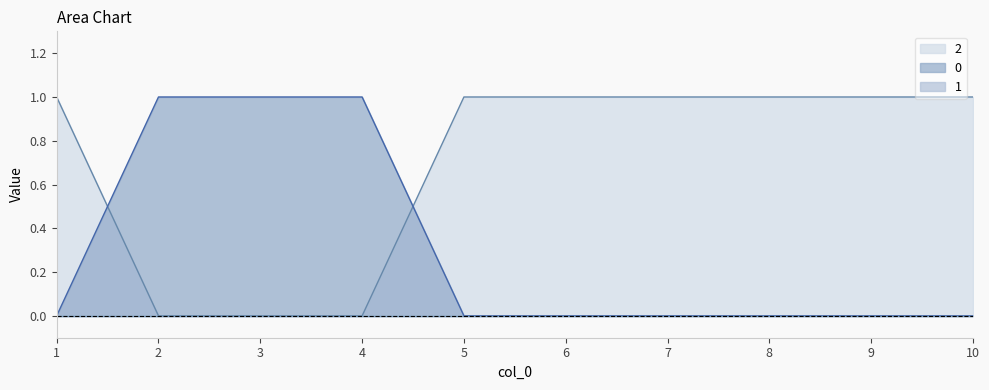

How many times do 0 and 2 cross each other?

2